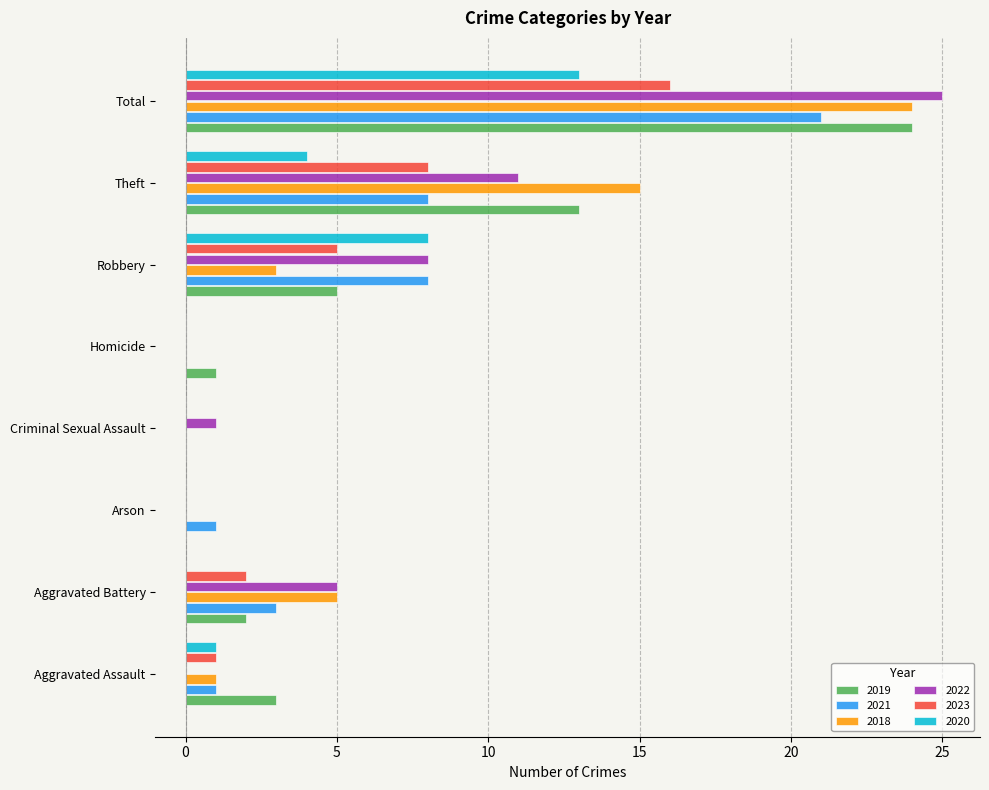

What are all the series names shown in the legend?

2019, 2021, 2018, 2022, 2023, 2020